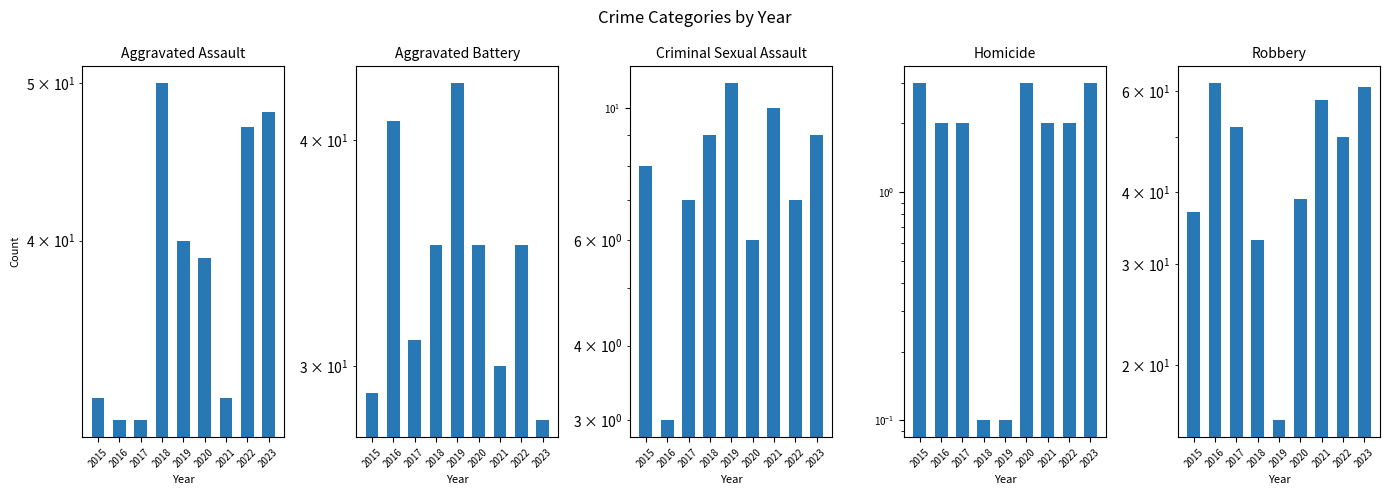

What is the smallest value displayed?

0.1